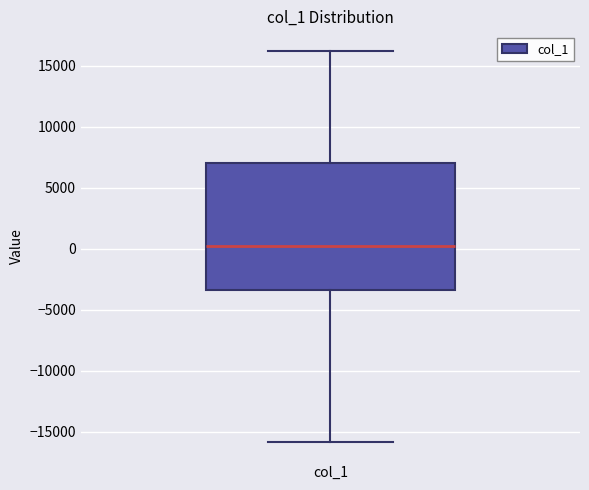

Transcribe this box plot: give where the median line is, the range the box spans, and where the two whiskers end, as read against the y-axis. The values are not printed on the chart, so give them approximately, as read against the axis.

median 0, box -3500 to 7000, whiskers -16000 to 16000